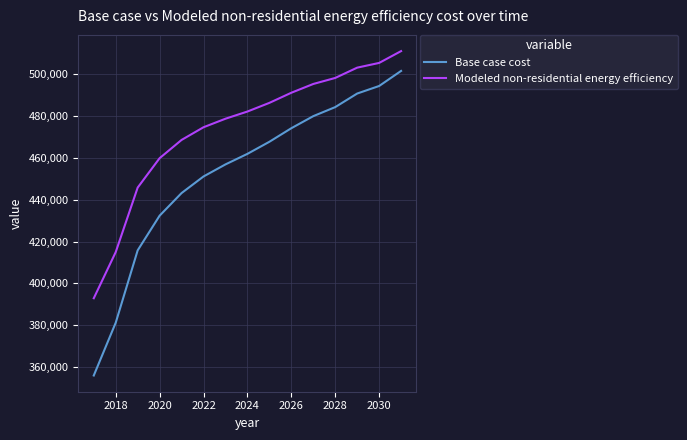

What is the average value of the Modeled non-residential energy efficiency series?

473909.7